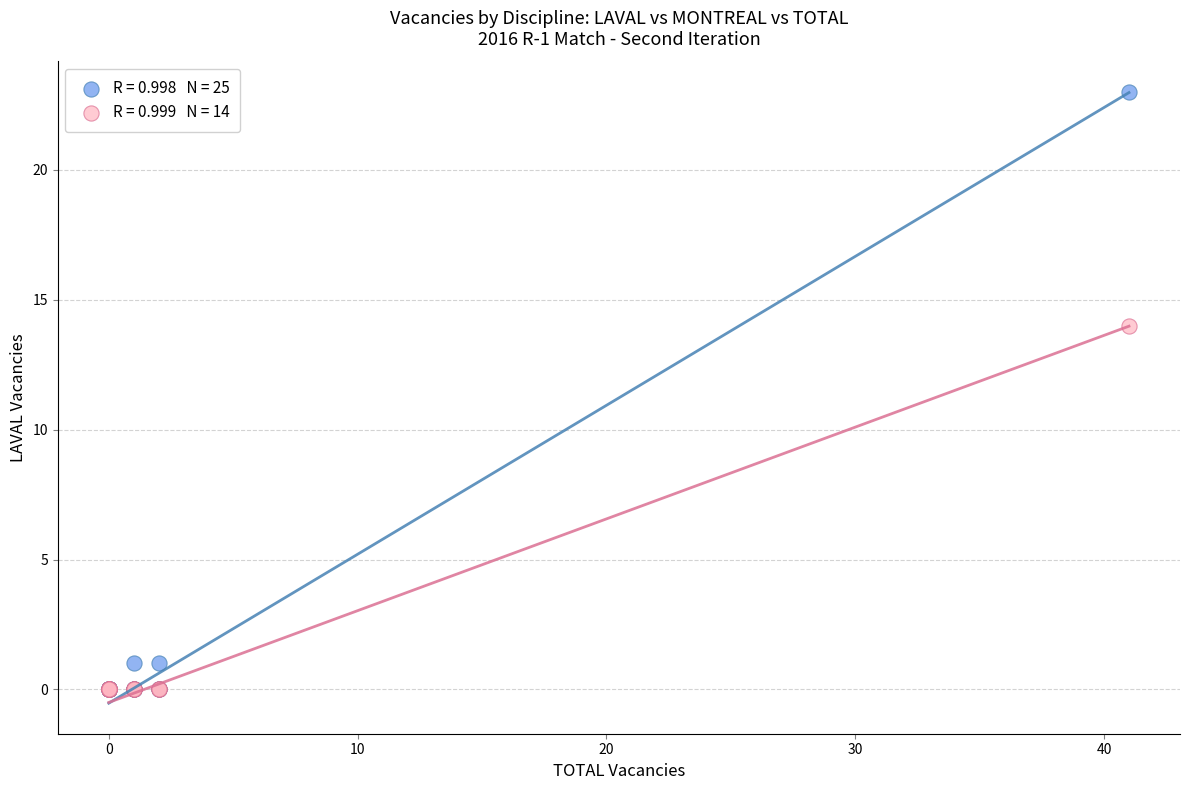

Across all series, what Y value is closest to 11?

14